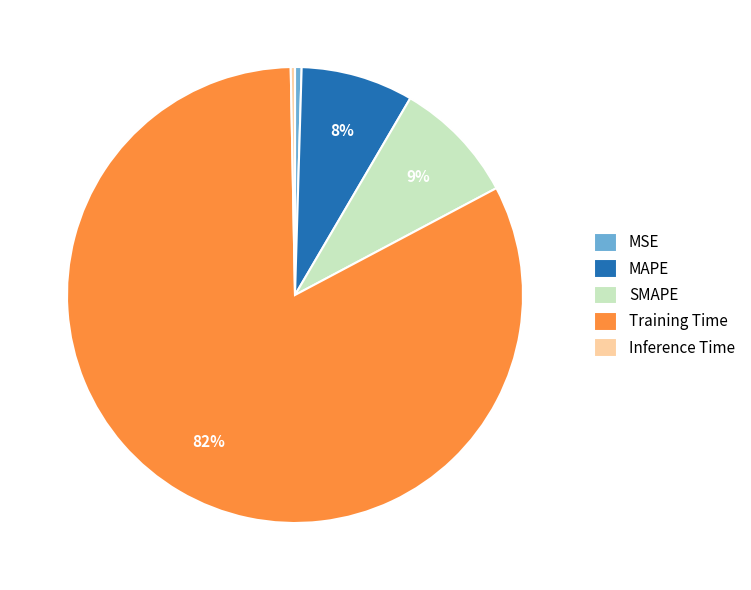

To the nearest percent, what percentage of the pie is MAPE?

8%